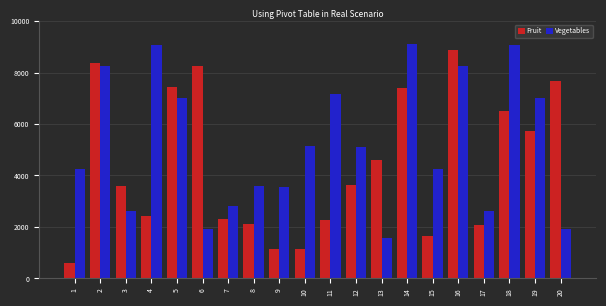

Which series has the widest spread of values?

Fruit